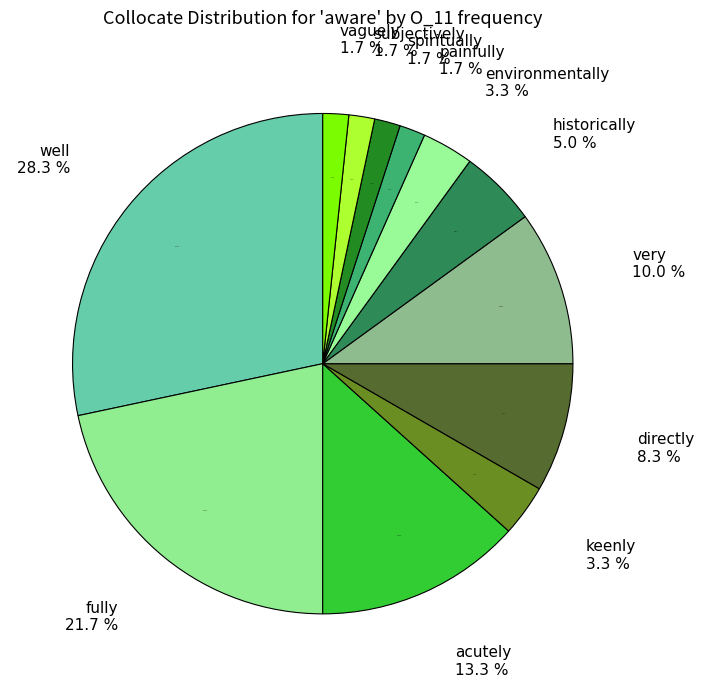

The historically slice represents 1% of the pie. True or false?

False